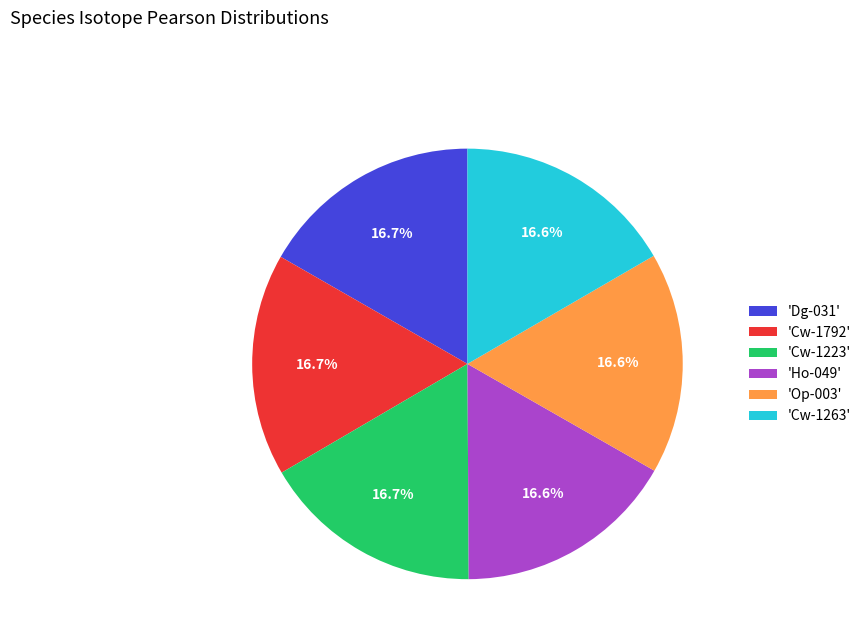

Is there a majority slice in this chart?

No